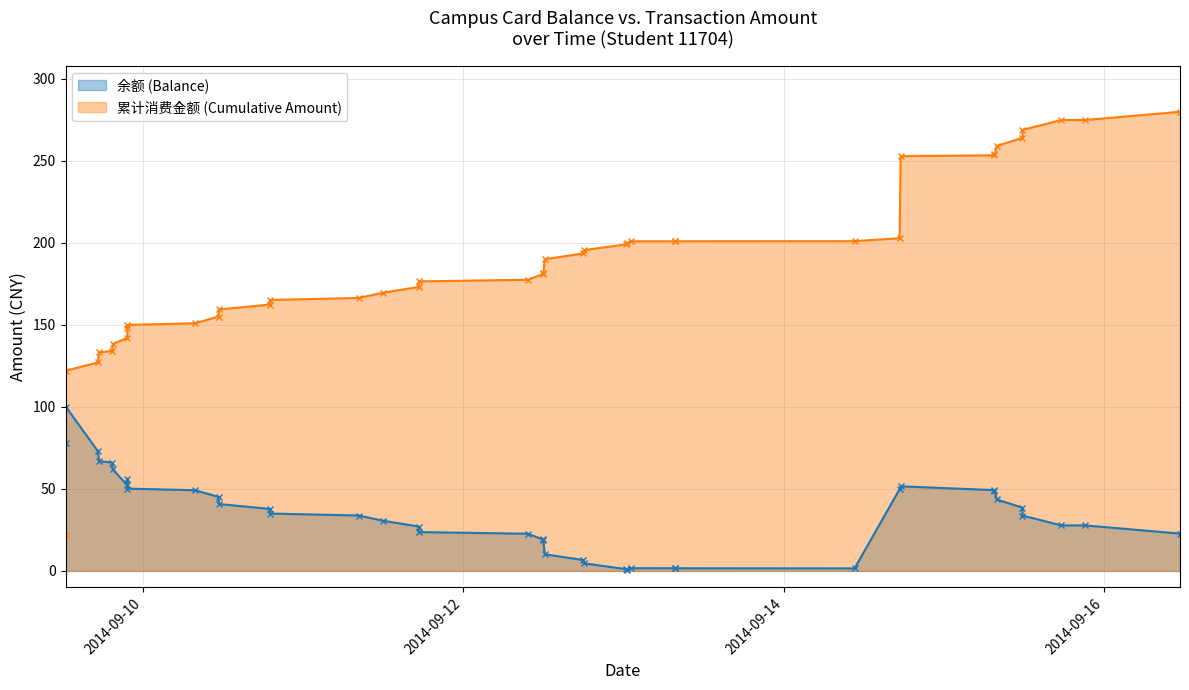

How many values exceed 34?

20